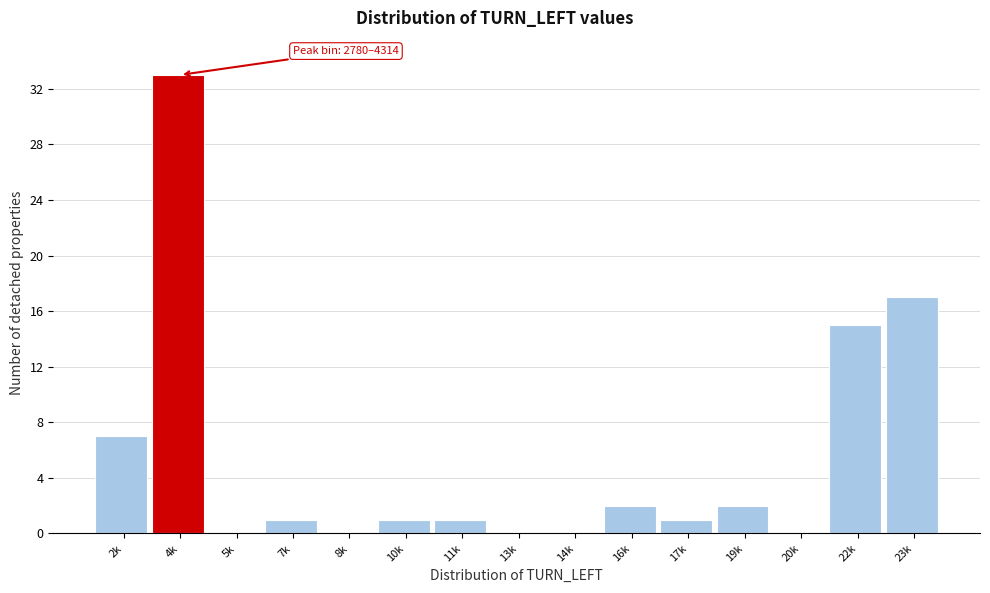

Reading left to right, list all the values displayed in this chart.

2k=7	4k=33	5k=0	7k=1	8k=0	10k=1	11k=1	13k=0	14k=0	16k=2	17k=1	19k=2	20k=0	22k=15	23k=17